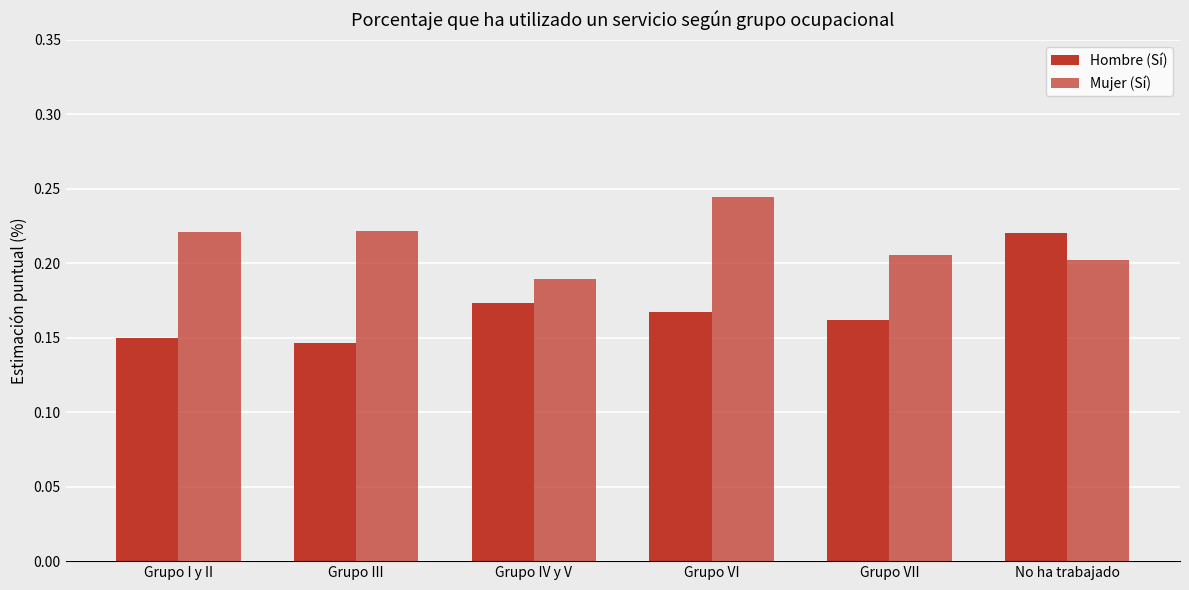

What is the maximum value for Mujer (Sí)?

0.2